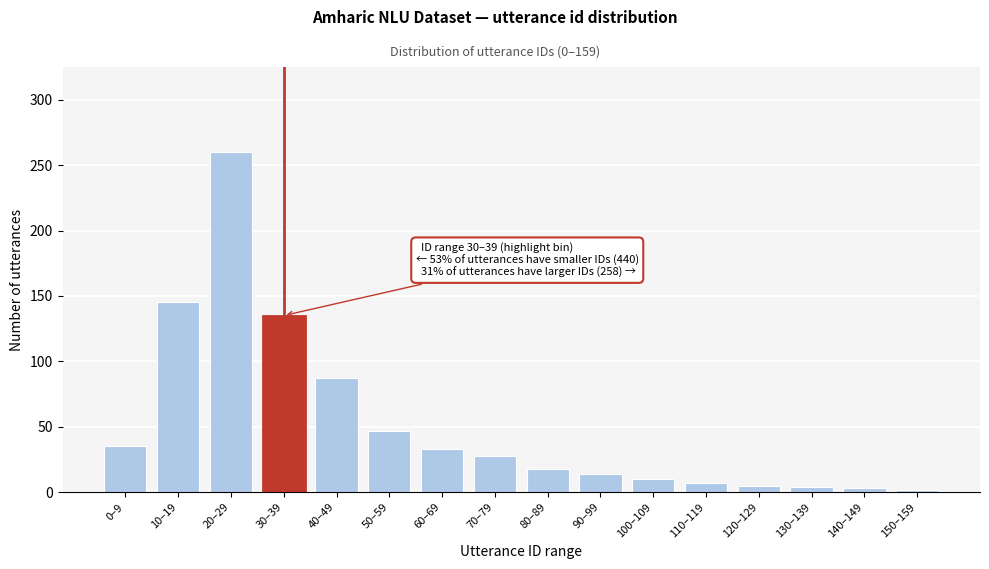

What is the greatest value displayed?

260